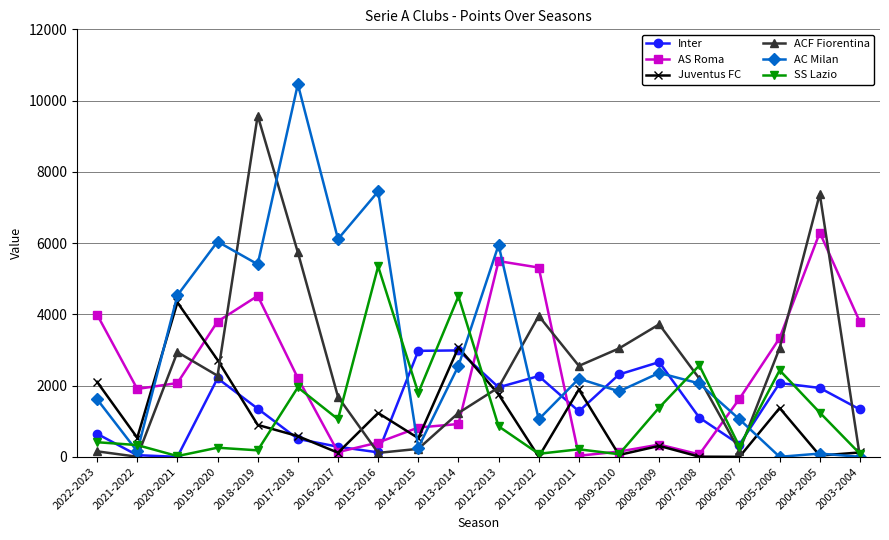

What is the label of the 2nd point from the right?

2004-2005